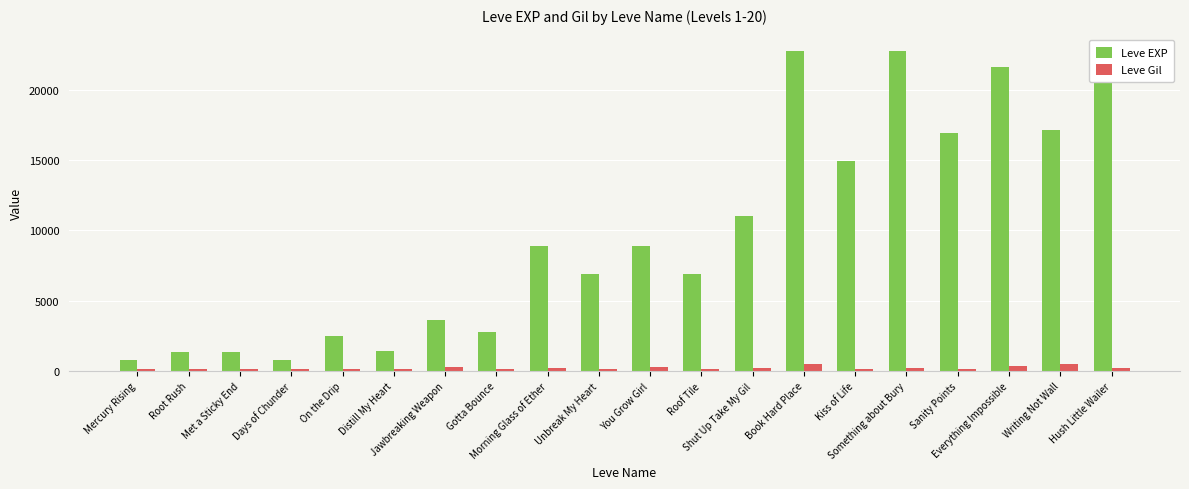

Between Met a Sticky End and Unbreak My Heart, which series saw the biggest shift?

Leve EXP